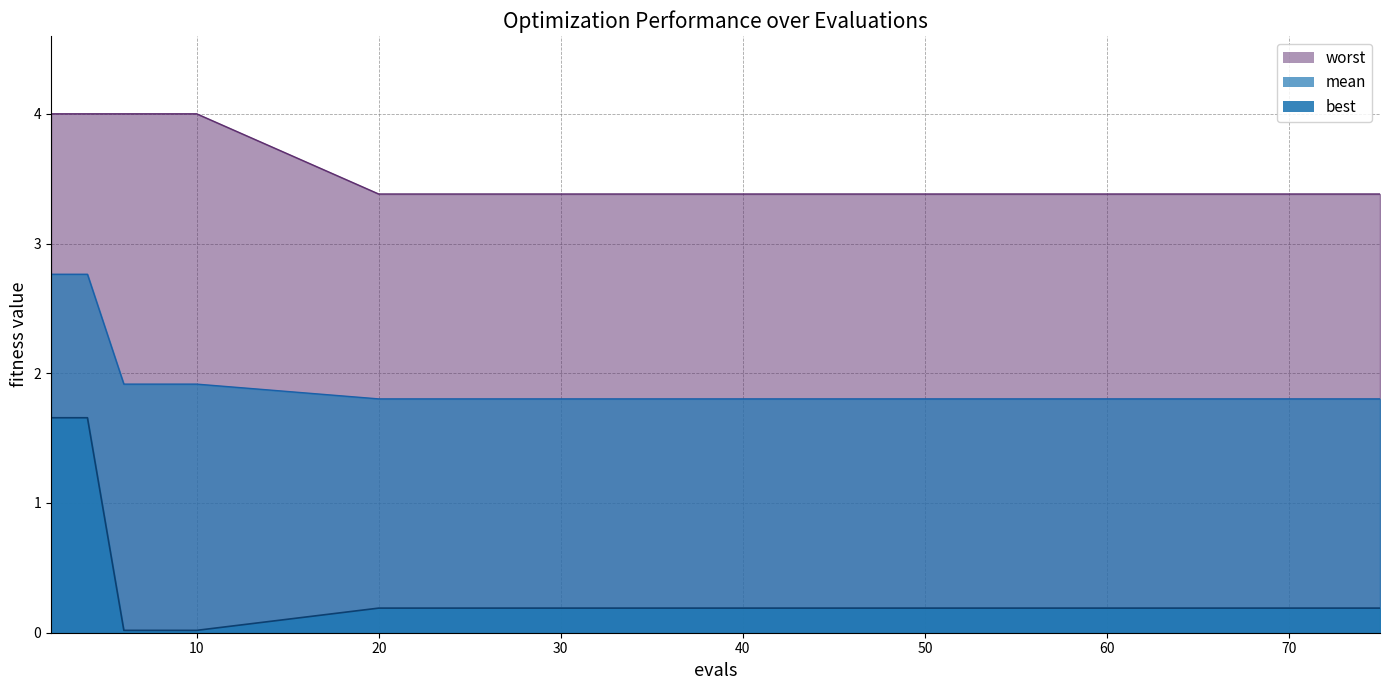

What is the greatest value displayed?

4.0